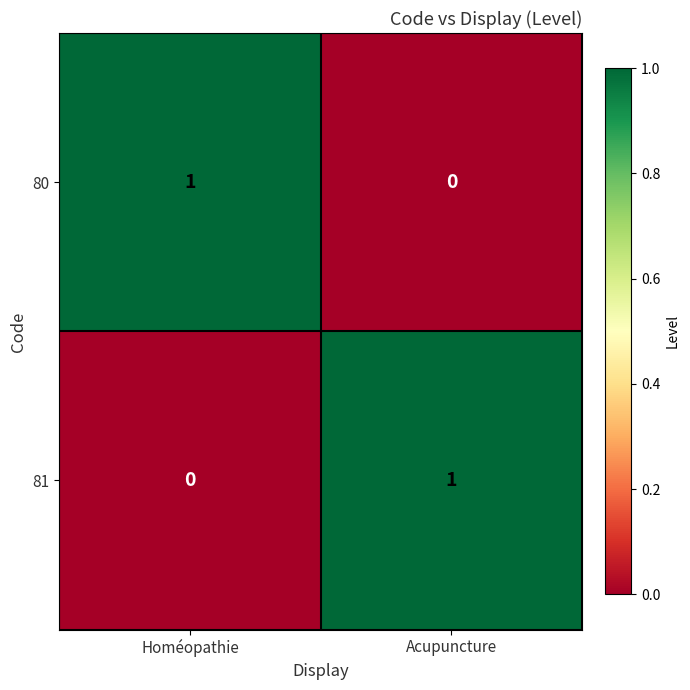

Count the number of data series in this chart.

2